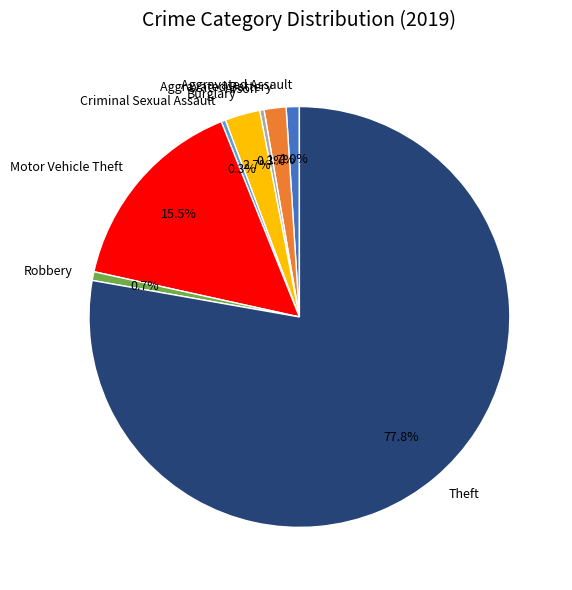

What percentage is the Theft slice, to the nearest percent?

78%